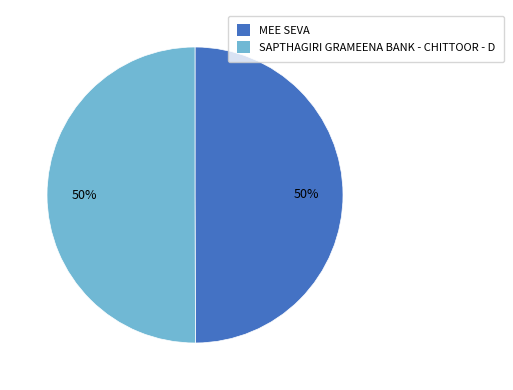

Do SAPTHAGIRI GRAMEENA BANK - CHITTOOR - D and MEE SEVA together represent more than half of the pie?

Yes